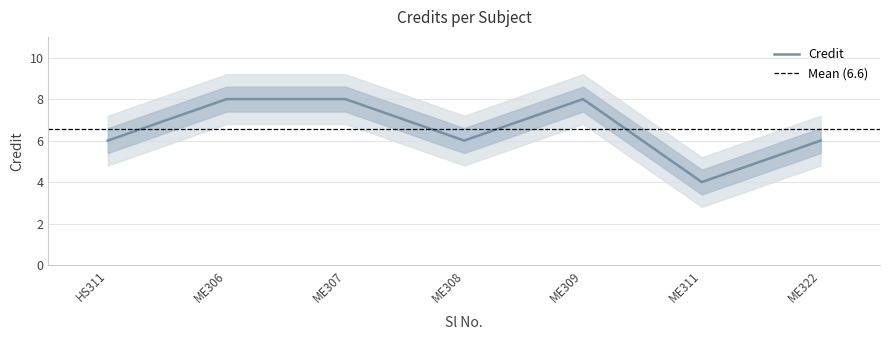

Reading left to right, transcribe all the data shown in this chart.

6	8	8	6	8	4	6